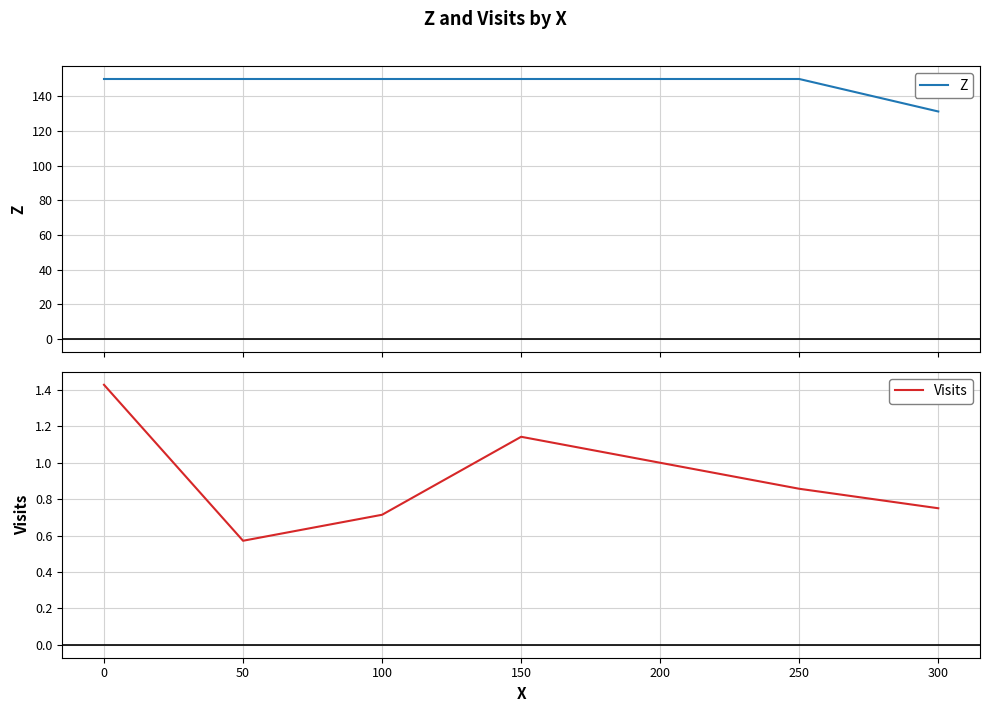

What is the difference between the maximum and minimum values in the Z series?

18.8